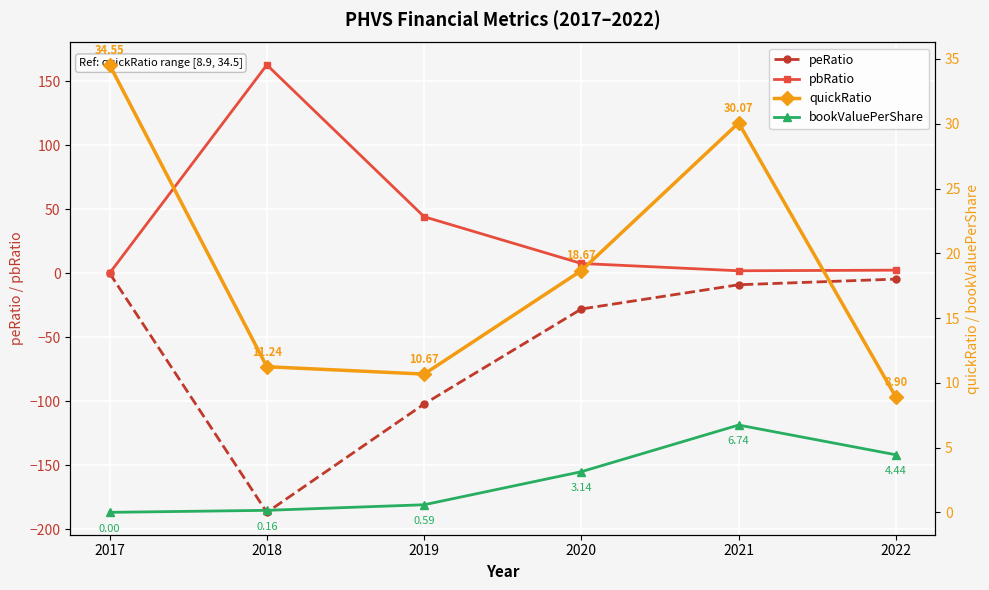

True or false: peRatio and pbRatio intersect in this chart.

False